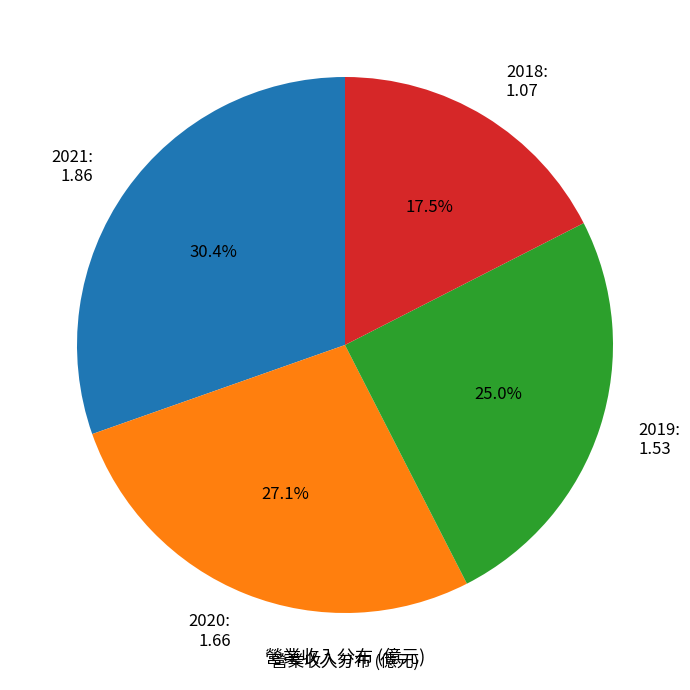

Is the sum of 2019 and 2020 greater than half?

Yes